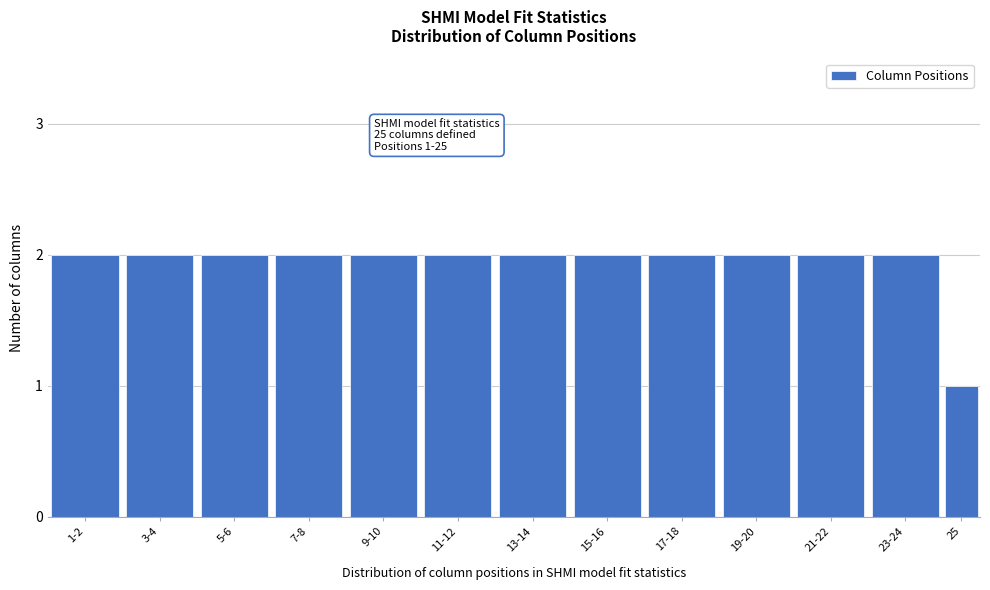

Reading left to right, transcribe all the data shown in this chart.

1-2=2	3-4=2	5-6=2	7-8=2	9-10=2	11-12=2	13-14=2	15-16=2	17-18=2	19-20=2	21-22=2	23-24=2	25=1